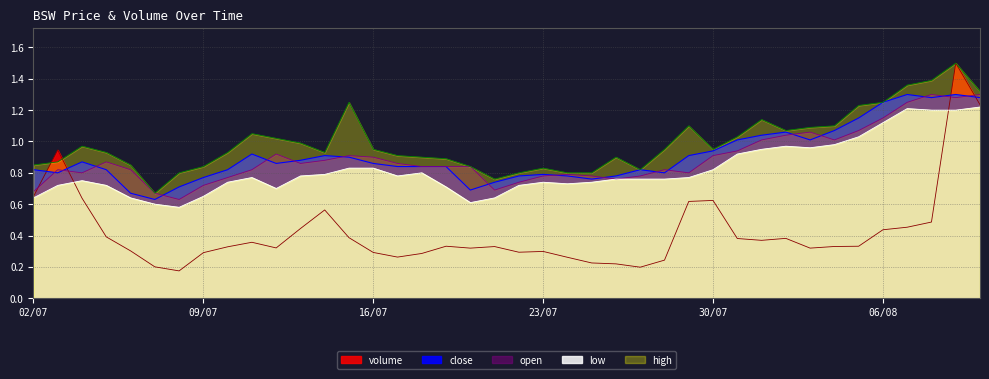

List the series in order of their peak value, lowest first.

low, close, open, volume, high